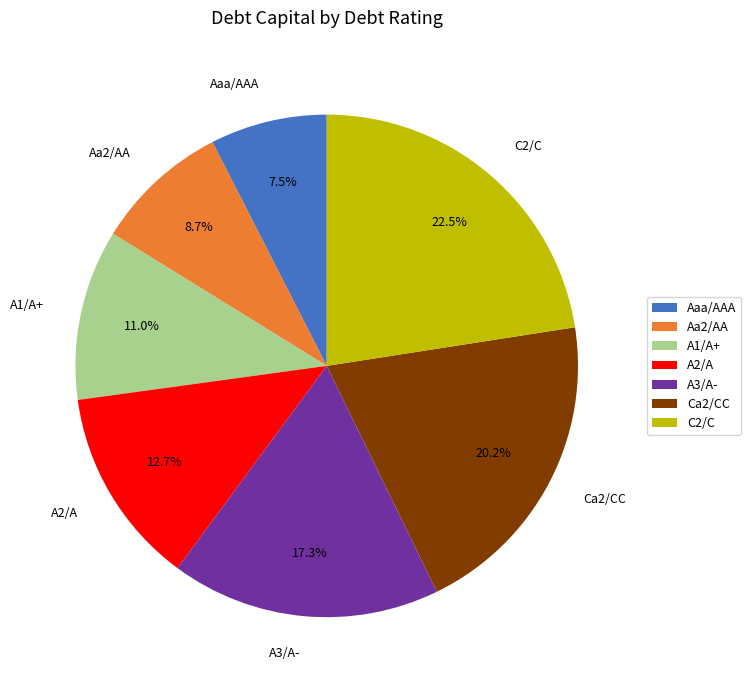

What is the largest slice in the pie chart?

C2/C